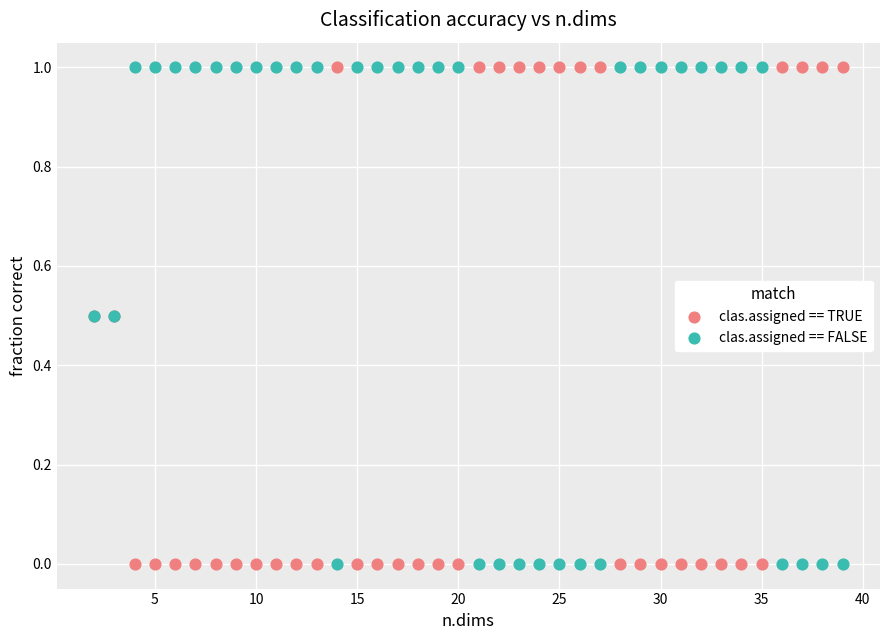

What is the X range (max minus min) for the scatter plot?

37.0